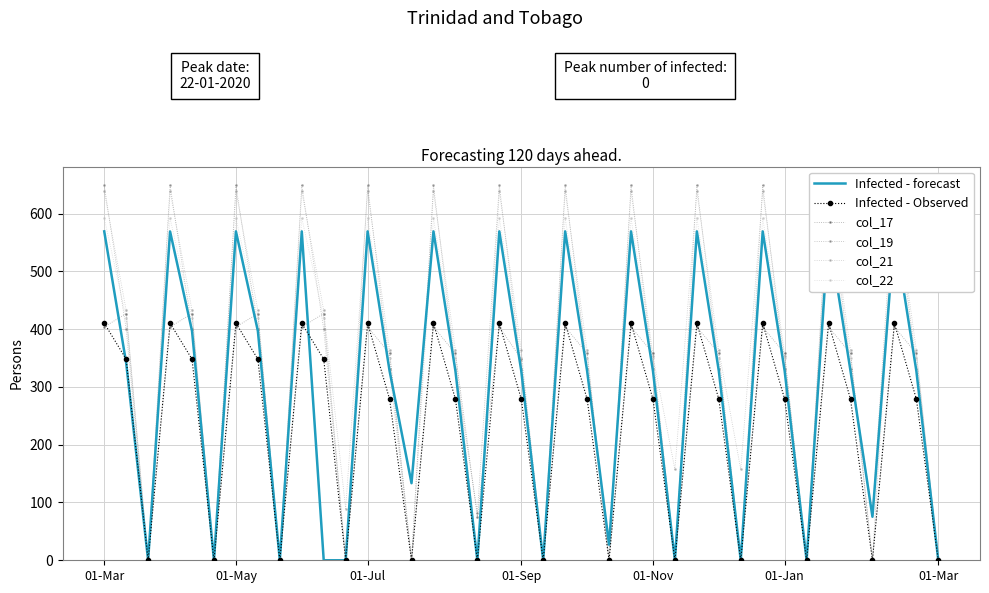

How many lines are shown in the chart?

6